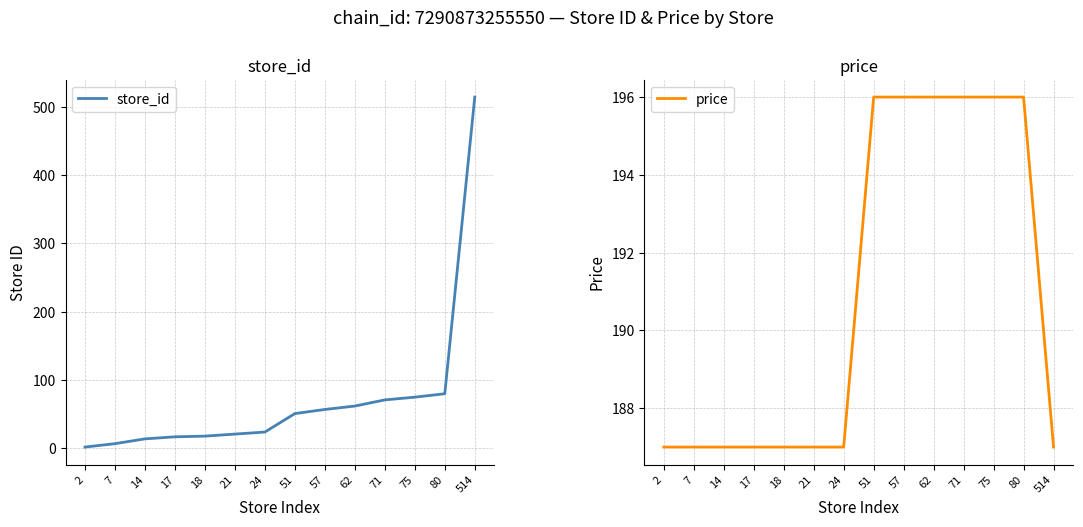

Is this an area chart (filled region under the line)?

No